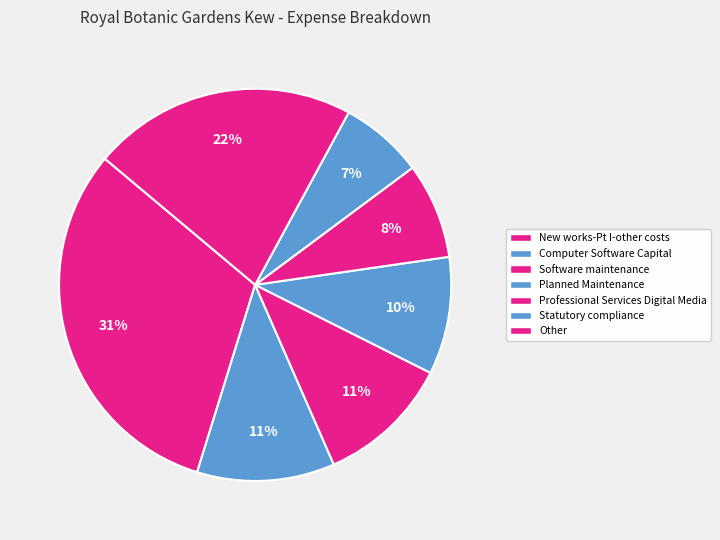

What is the largest slice in the pie chart?

New works-Pt I-other costs